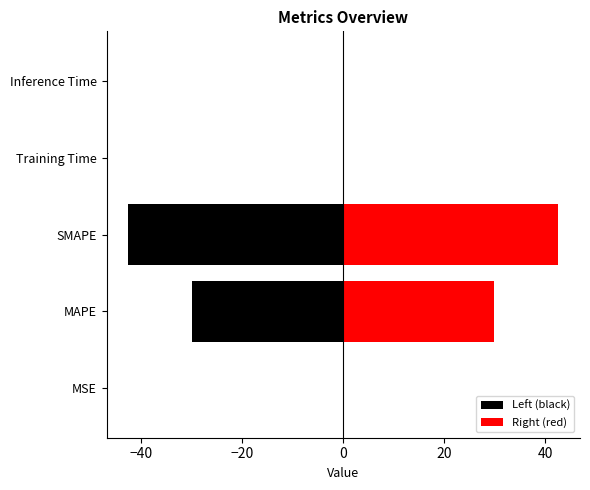

What is the smallest value displayed?

-42.6